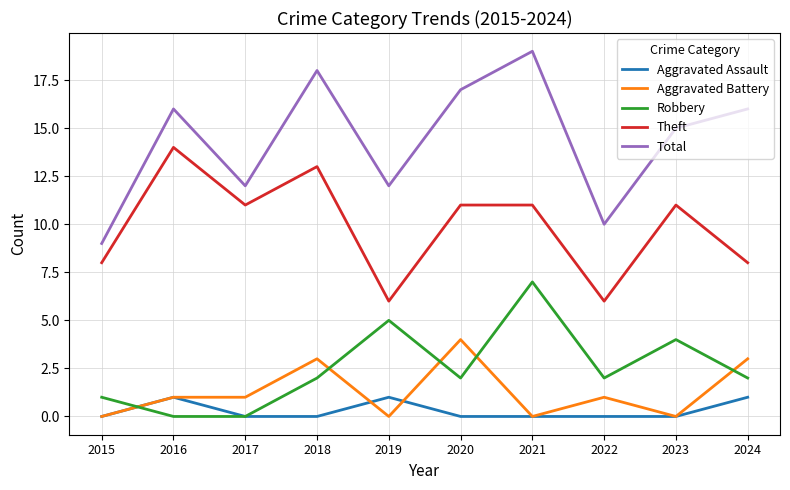

What is the average value of the Aggravated Battery series?

1